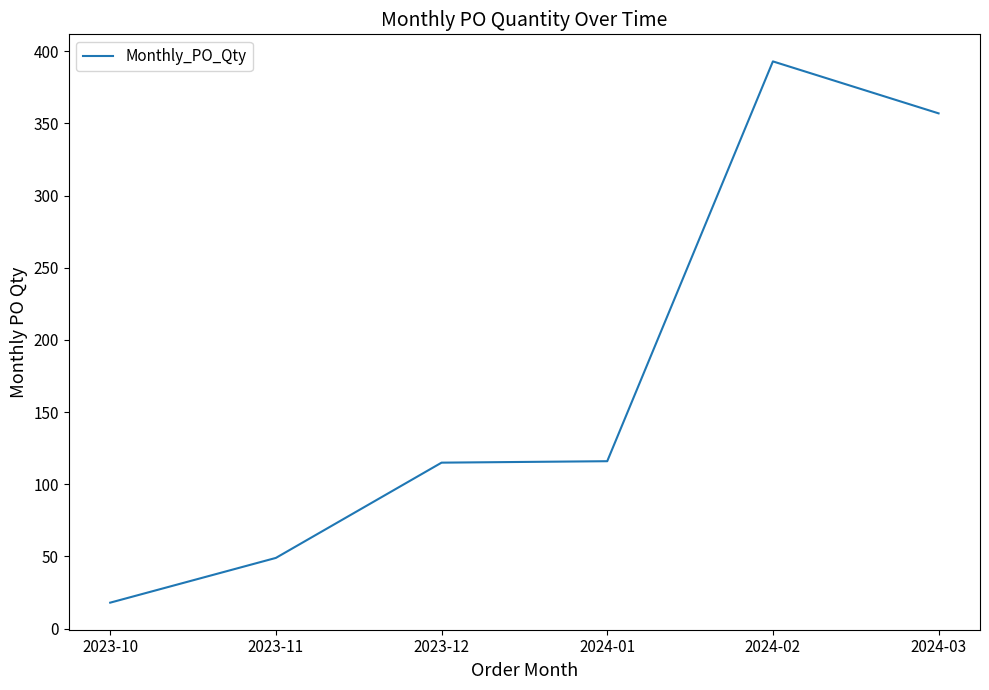

Between 2024-02 and 2024-01, which is larger?

2024-02